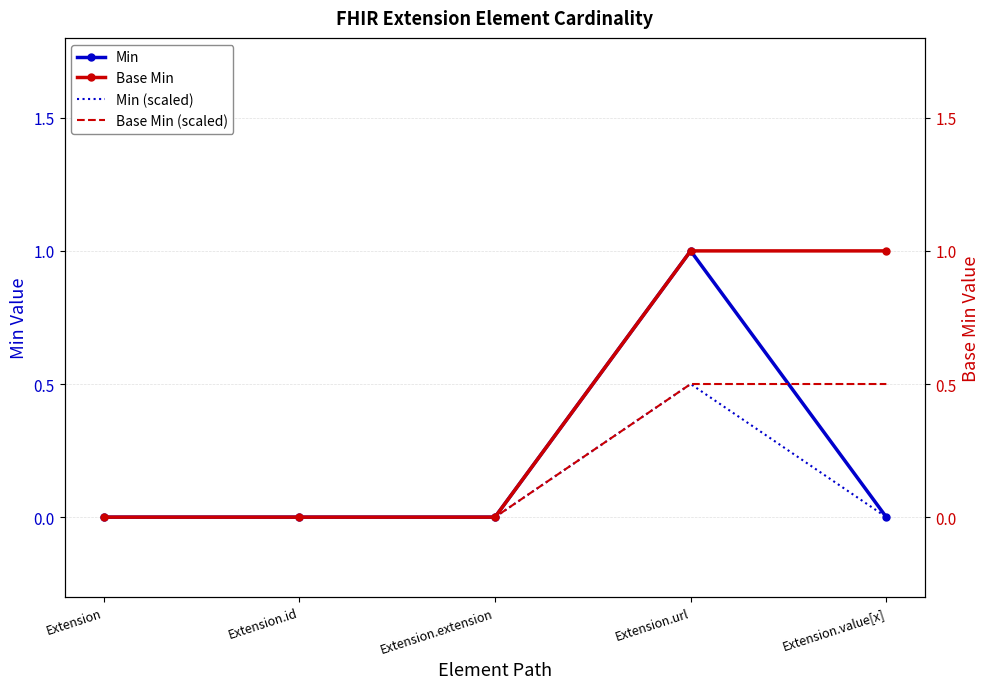

What is the approximate value of Min (scaled) at Extension.url?

0.5